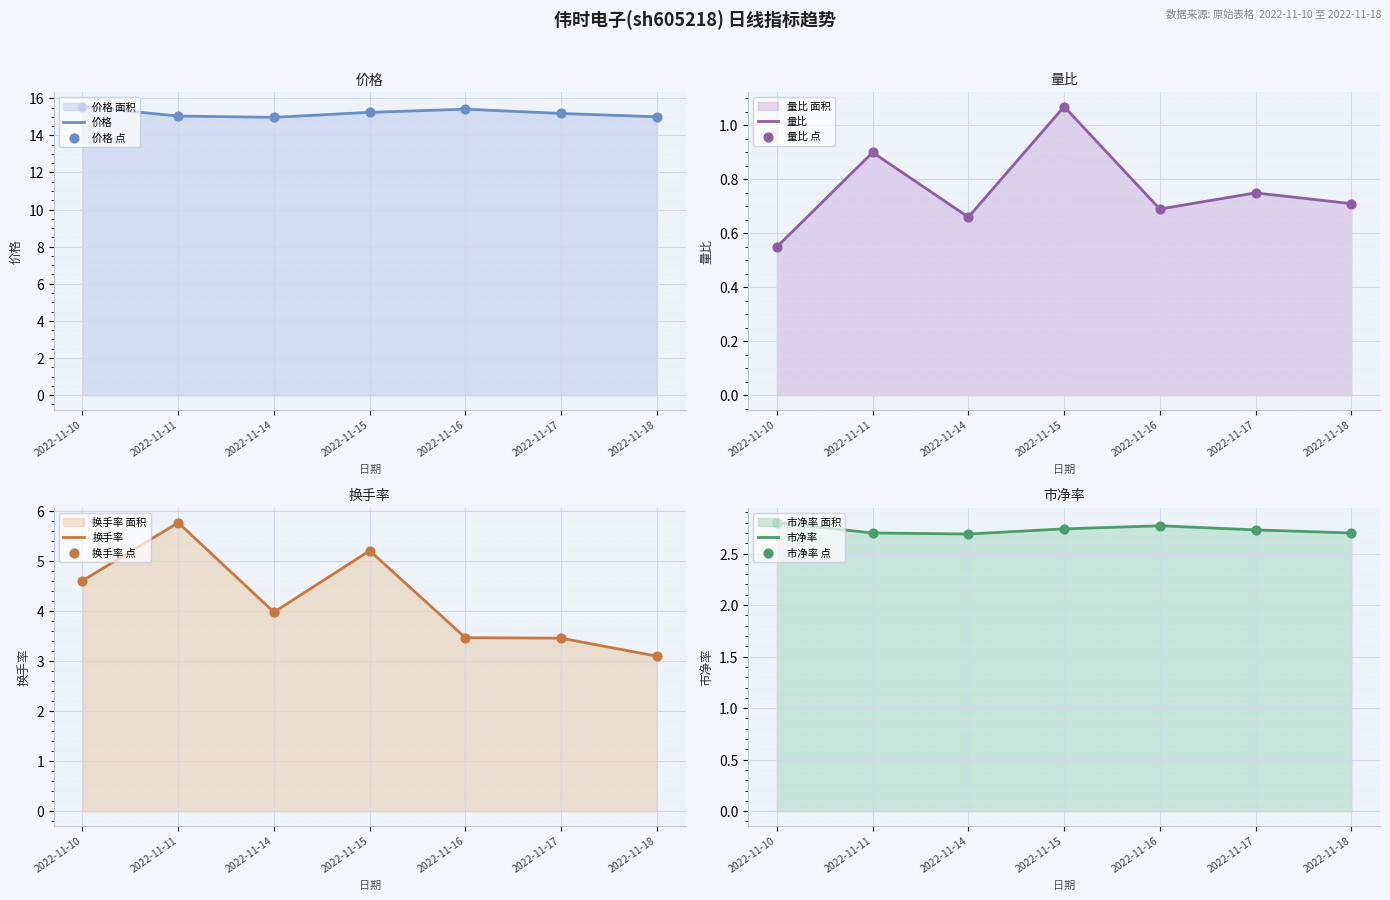

At which category is the sum across all series the highest?

2022-11-11